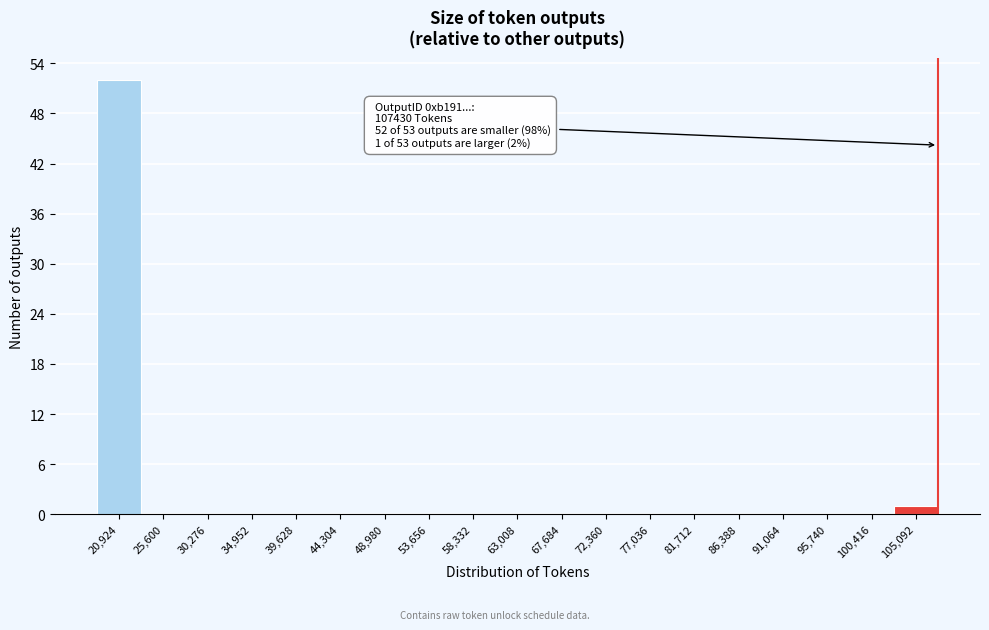

Over which range of the x-axis is the bar tallest?

18500 to 23500